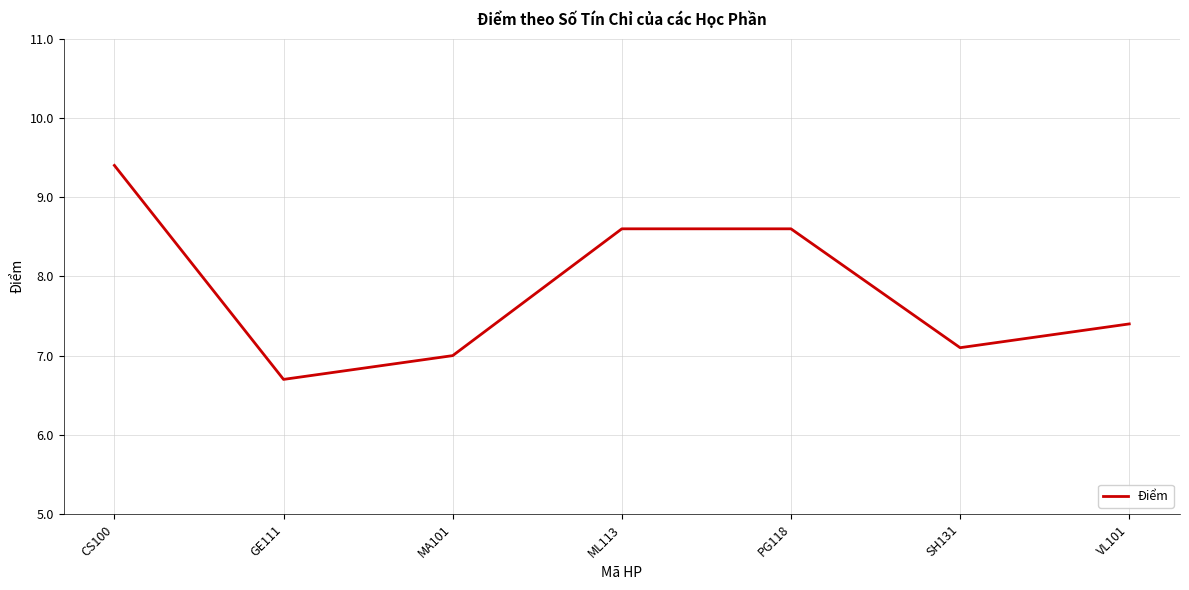

What is the ratio of the value at ML113 to the value at VL101?

1.2